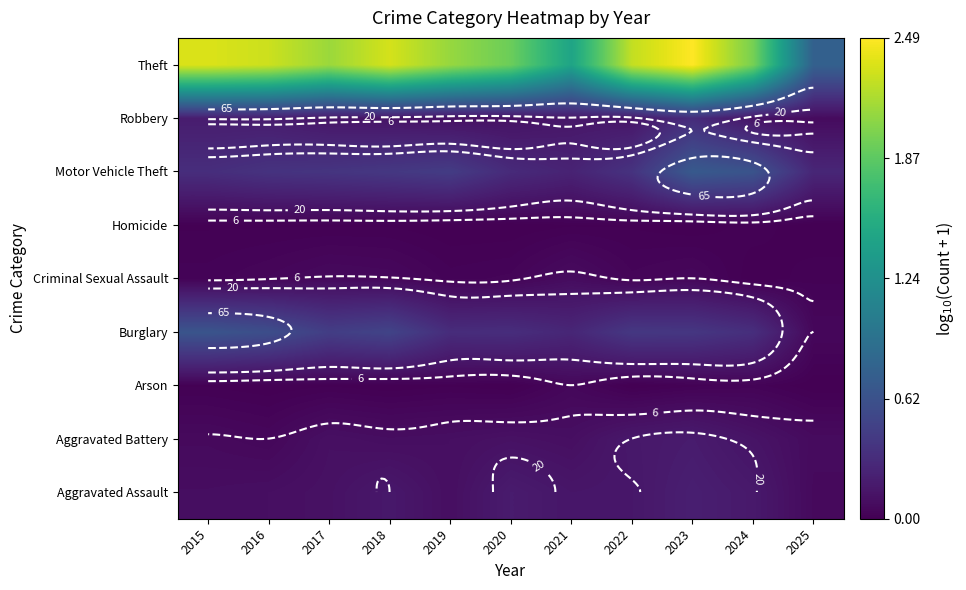

Which label corresponds to the largest value in the chart?

2023